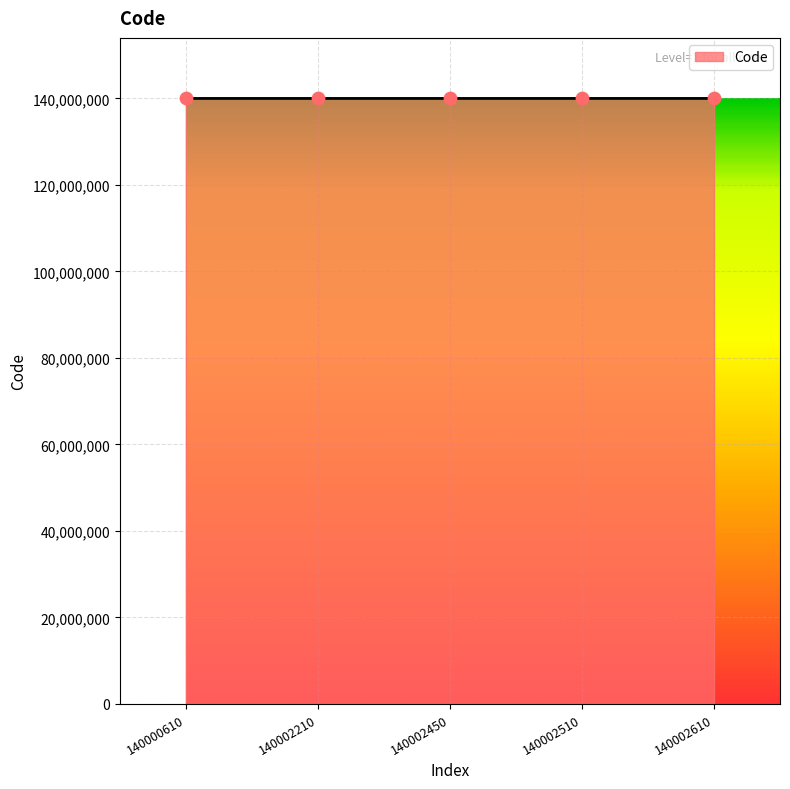

Approximately how many times larger is the value at 140000610 compared to 140002210?

1.0